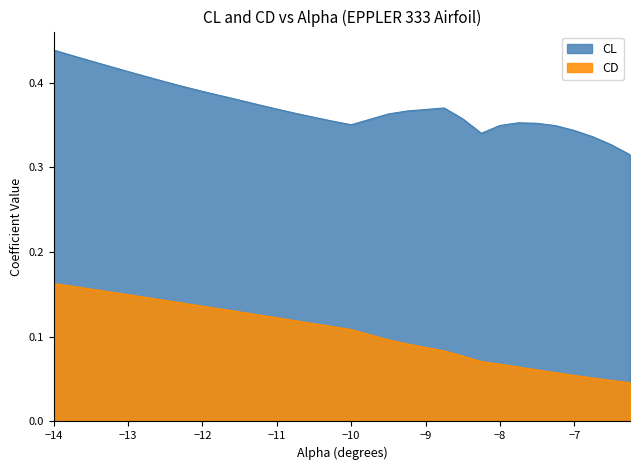

True or false: CD and CL intersect in this chart.

False